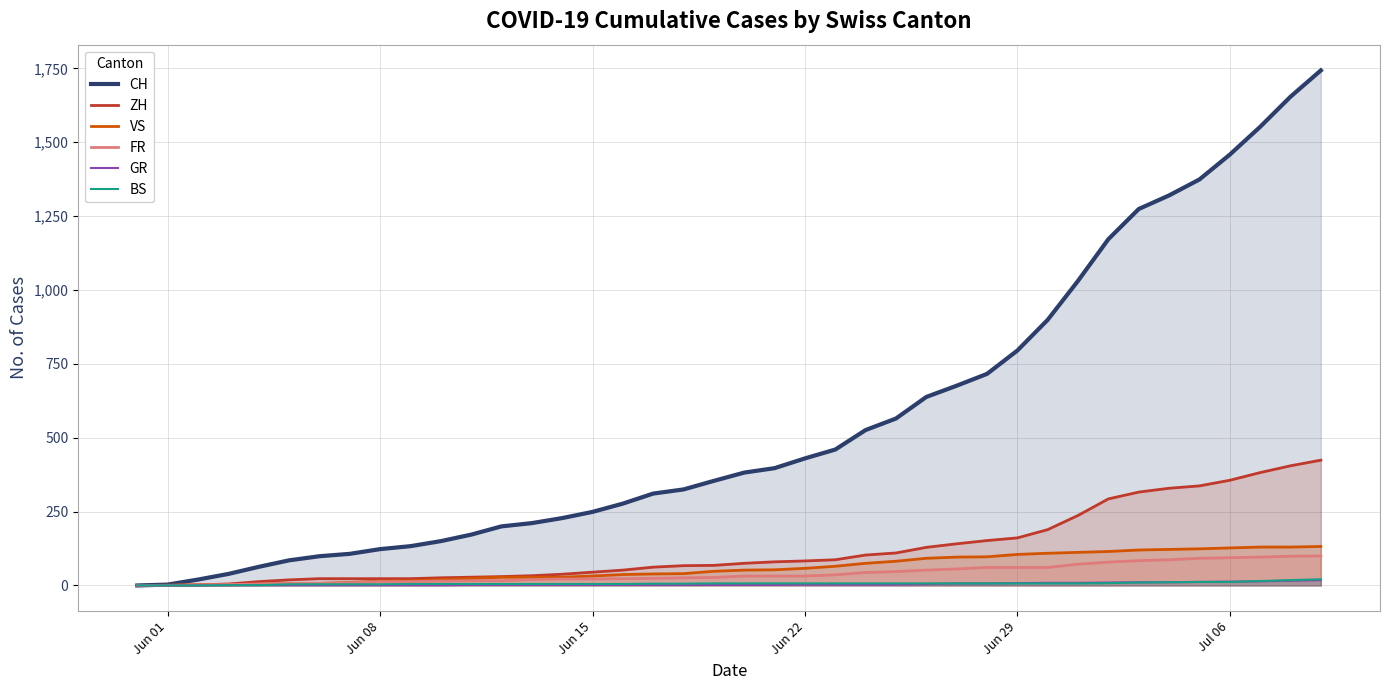

How many lines are shown in the chart?

6